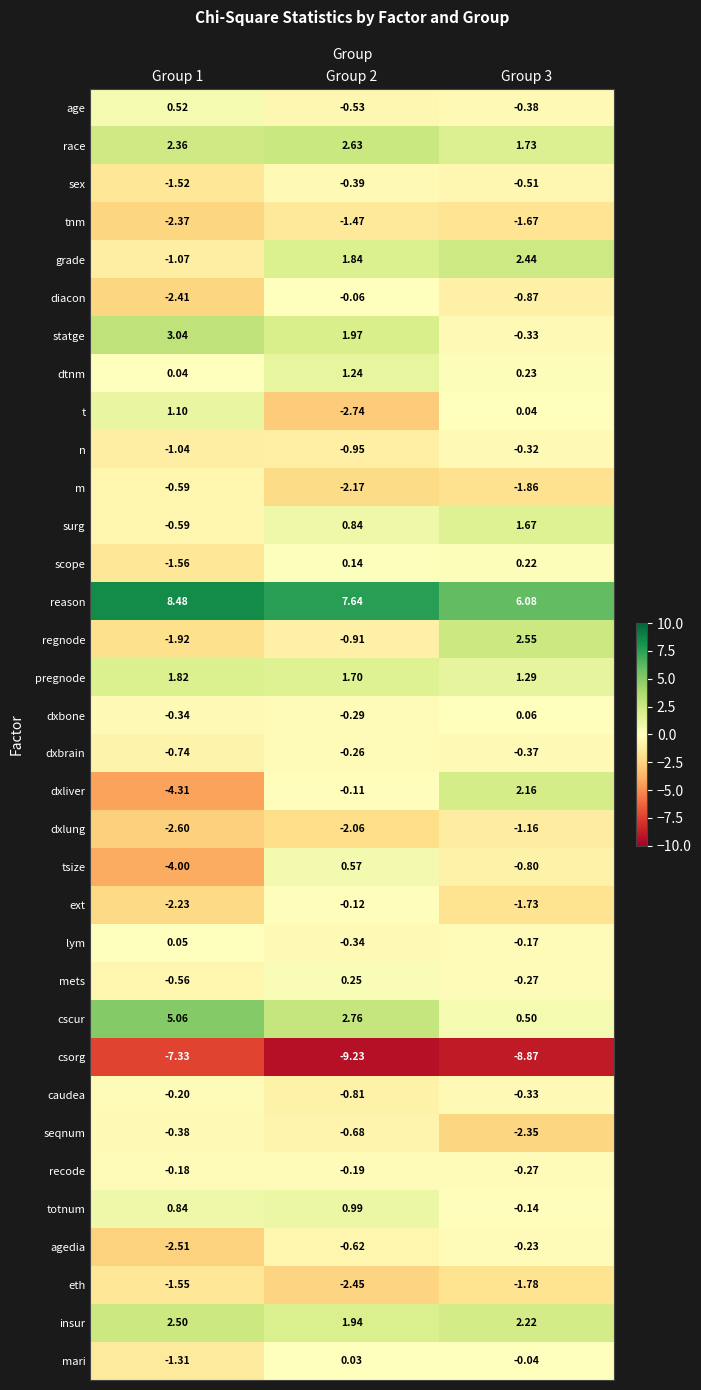

Which series has the widest spread of values?

dxliver